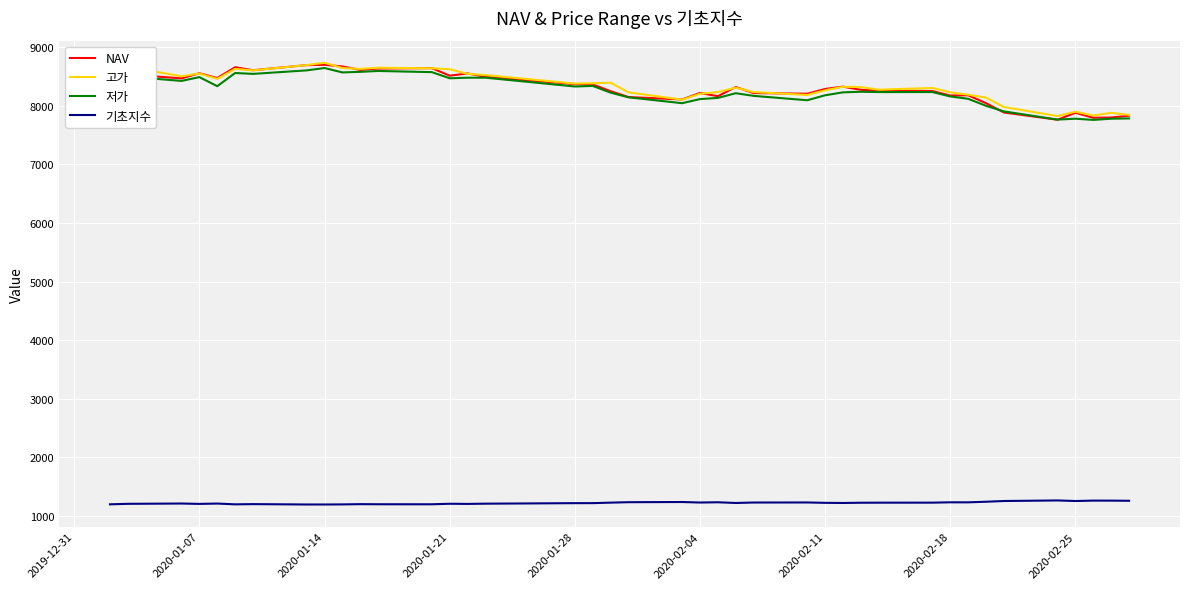

What is the difference between the second highest and minimum values in the 고가 series?

870.0